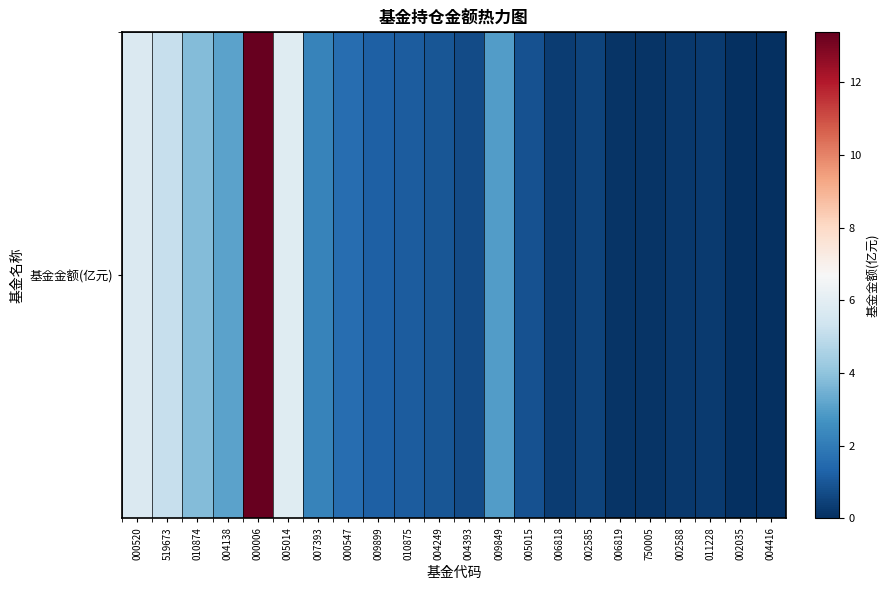

Which label corresponds to the smallest value in the chart?

004416